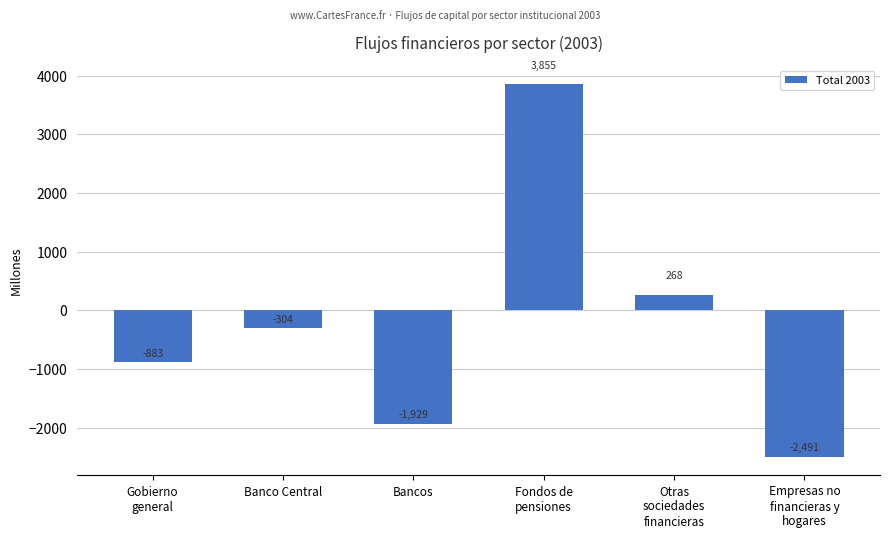

Rank the categories by value from highest to lowest.

Fondos de
pensiones, Otras
sociedades
financieras, Banco Central, Gobierno
general, Bancos, Empresas no
financieras y
hogares